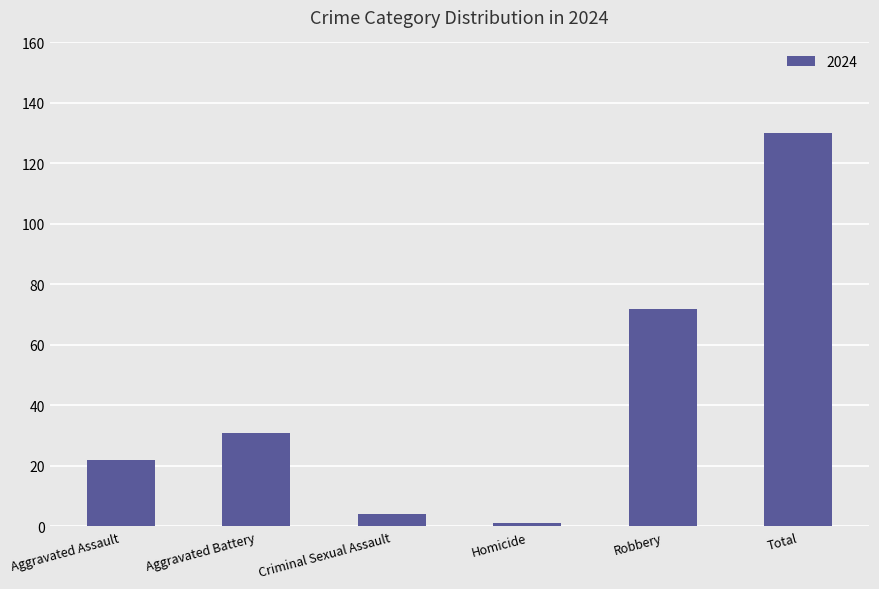

What is the label of the 6th bar from the left?

Total